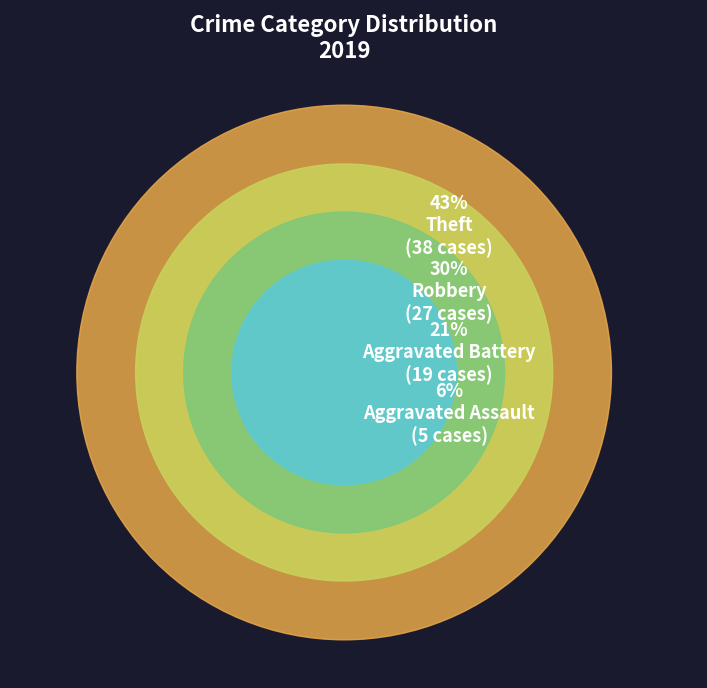

True or false: Robbery accounts for 44% of the total.

False